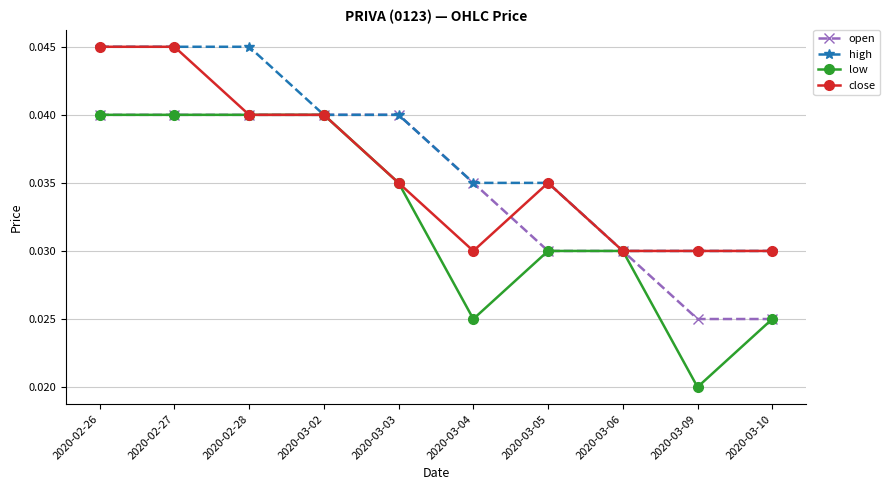

How many lines are shown in the chart?

4